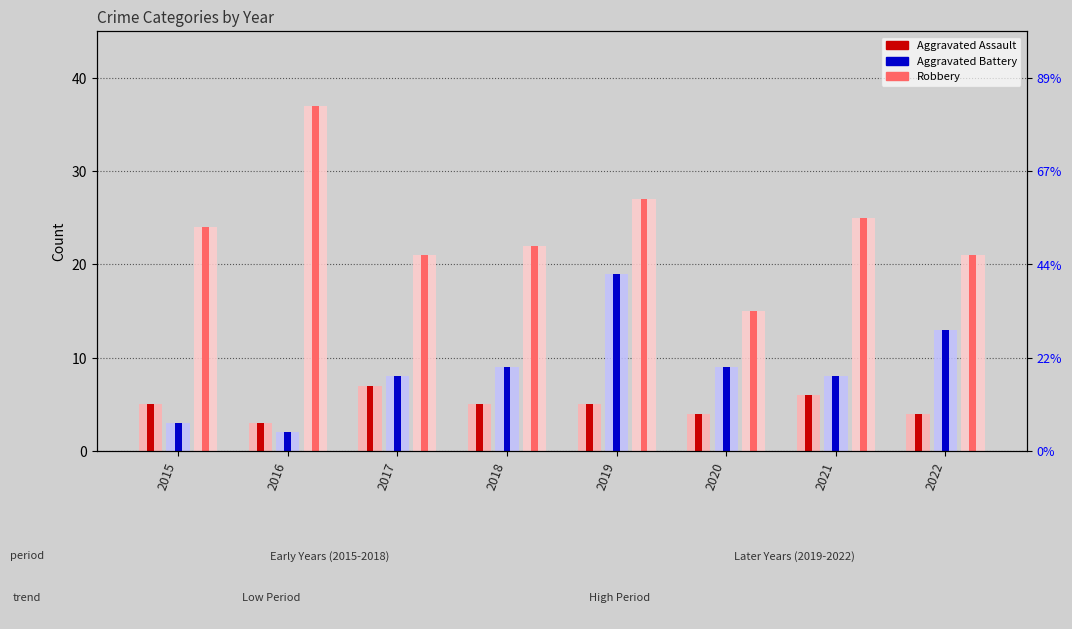

At 2019, list the series in order from smallest to largest.

Aggravated Assault, Aggravated Battery, Robbery